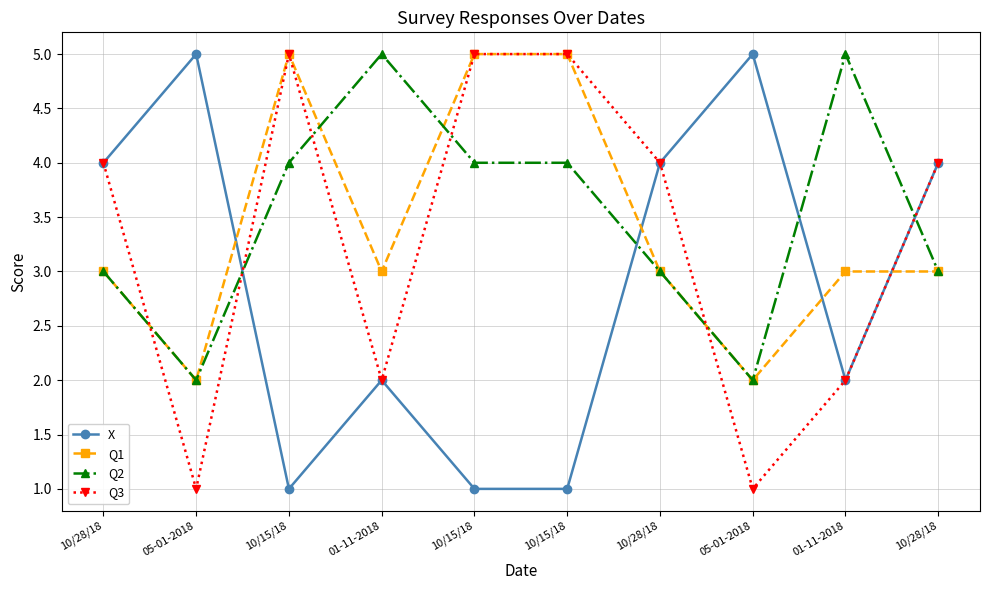

Is this an area chart (filled region under the line)?

No